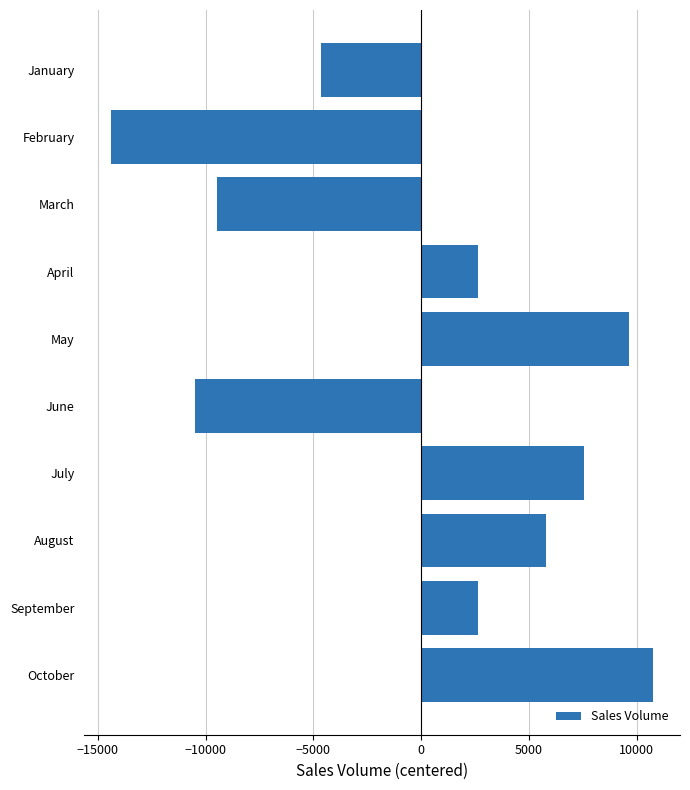

The value at October is 10749.9. True or false?

True